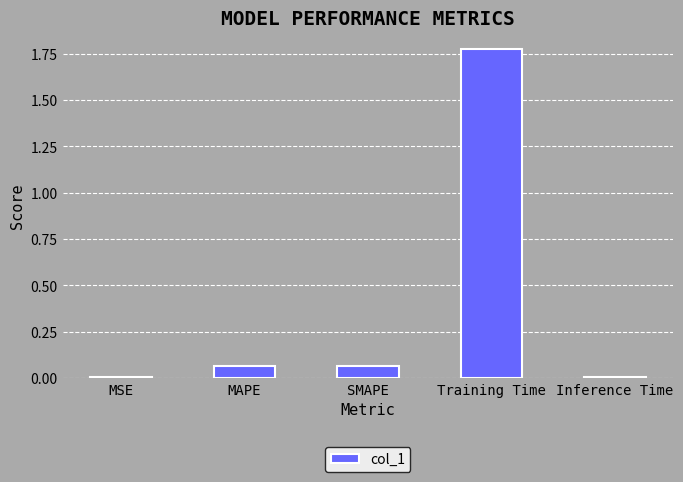

Which category has the highest value across all series?

Training Time